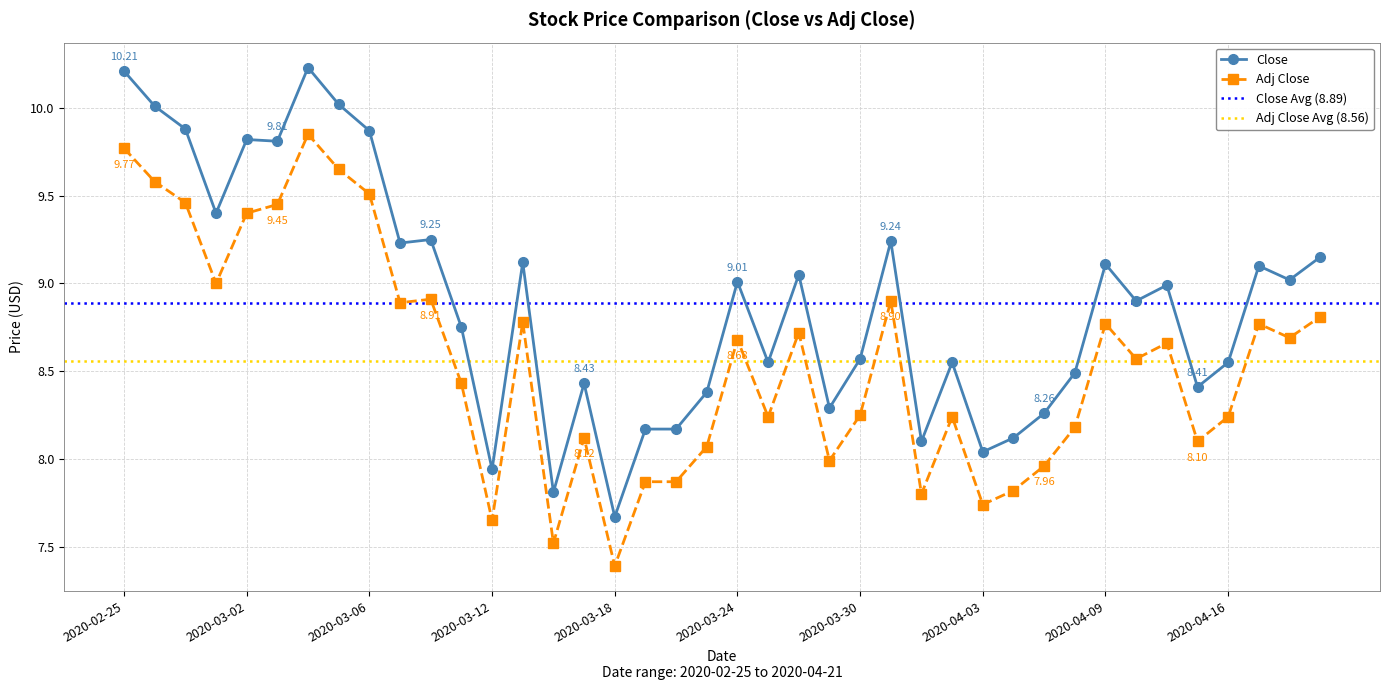

List the series in order of their peak value, highest first.

Close, Adj Close